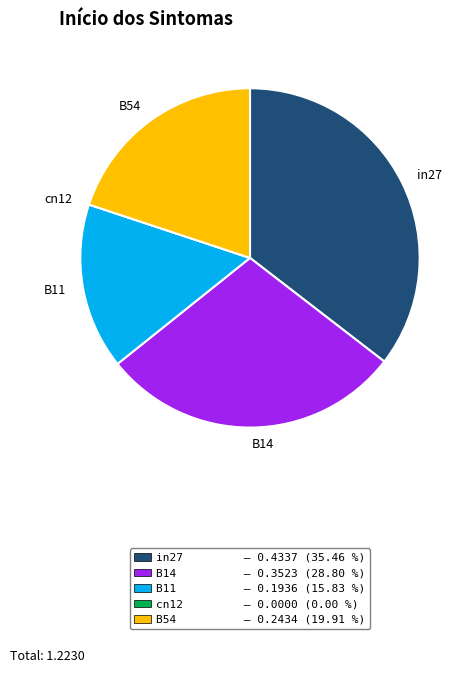

Which slice is the largest?

in27